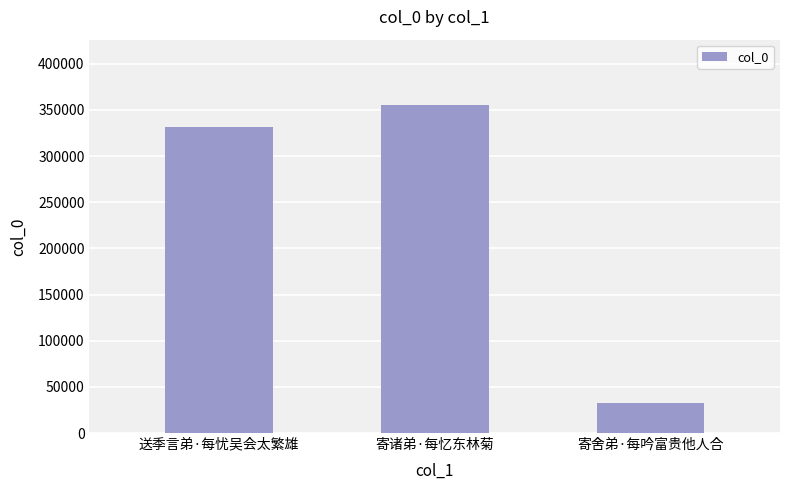

Is it true that the value at 送季言弟·每忧吴会太繁雄 is 184790?

False